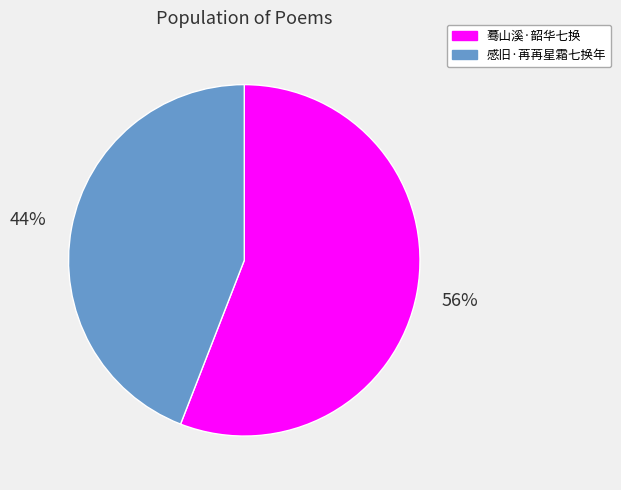

How many segments does this pie chart have?

2